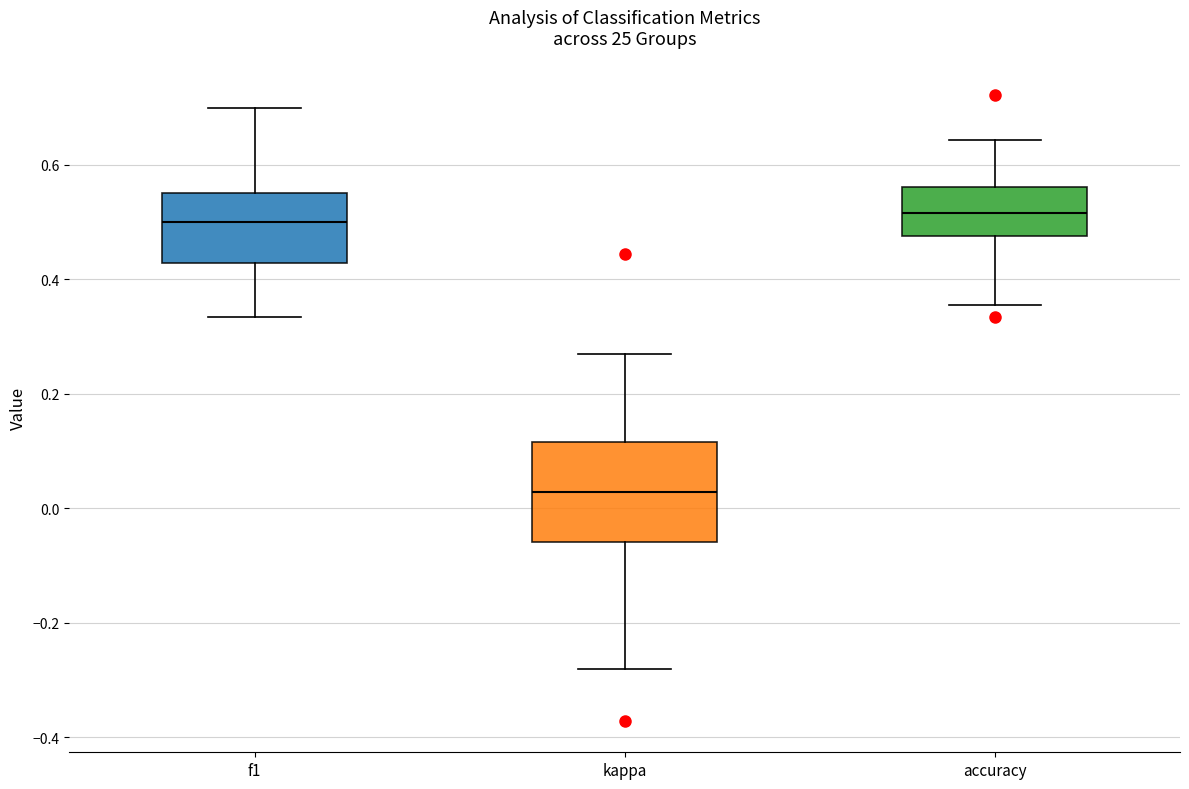

Reading left to right, read every box against the y-axis: the position of its median line, the range the box covers, and the ends of its whiskers. The values are not printed on the chart, so give them approximately, as read against the axis.

f1: median 0.50, box 0.42 to 0.54, whiskers 0.34 to 0.70
kappa: median 0.02, box -0.06 to 0.12, whiskers -0.28 to 0.26
accuracy: median 0.52, box 0.48 to 0.56, whiskers 0.36 to 0.64